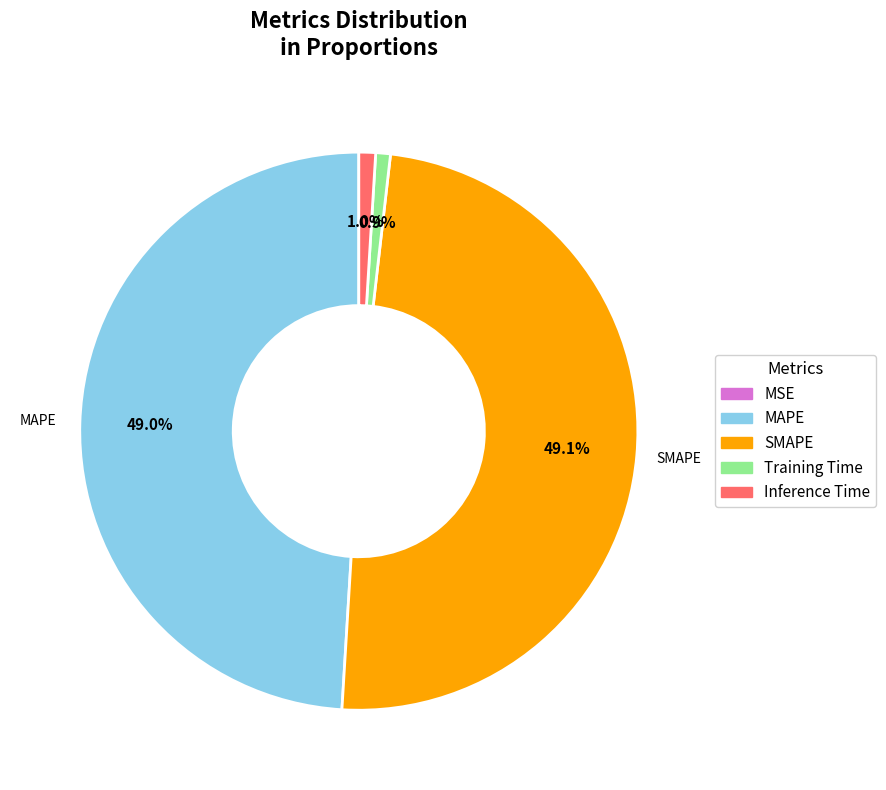

True or false: Inference Time accounts for 1% of the total.

True